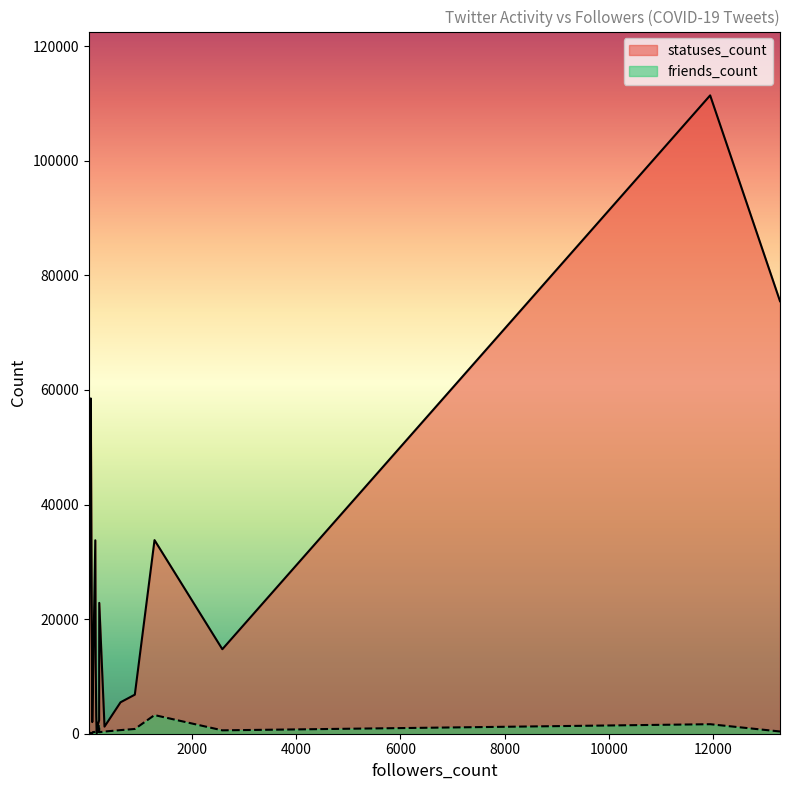

Which series has the widest spread of values?

statuses_count